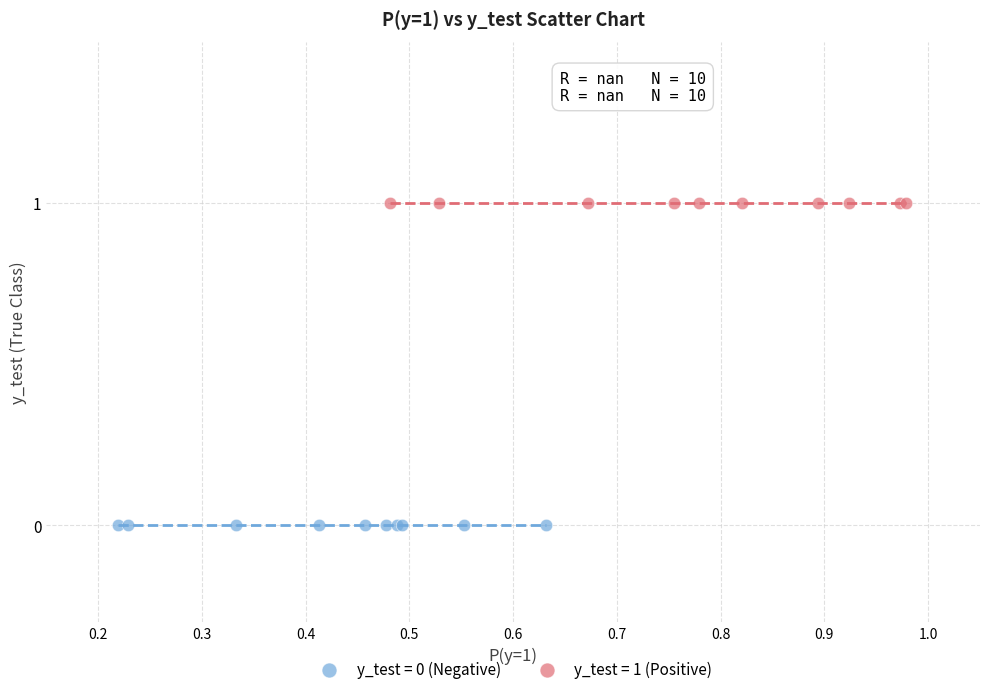

Which series reaches the minimum Y coordinate?

y_test = 0 (Negative)